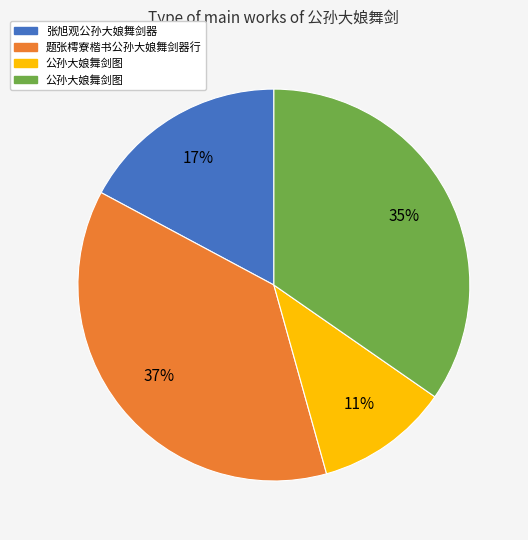

To the nearest percent, what is the average slice percentage?

25%